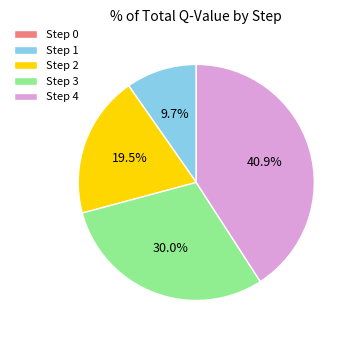

Which category has the biggest portion of the pie?

Step 4